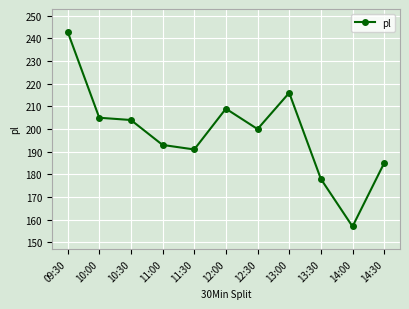

True or false: there are more than 0 points higher than both neighbors.

True